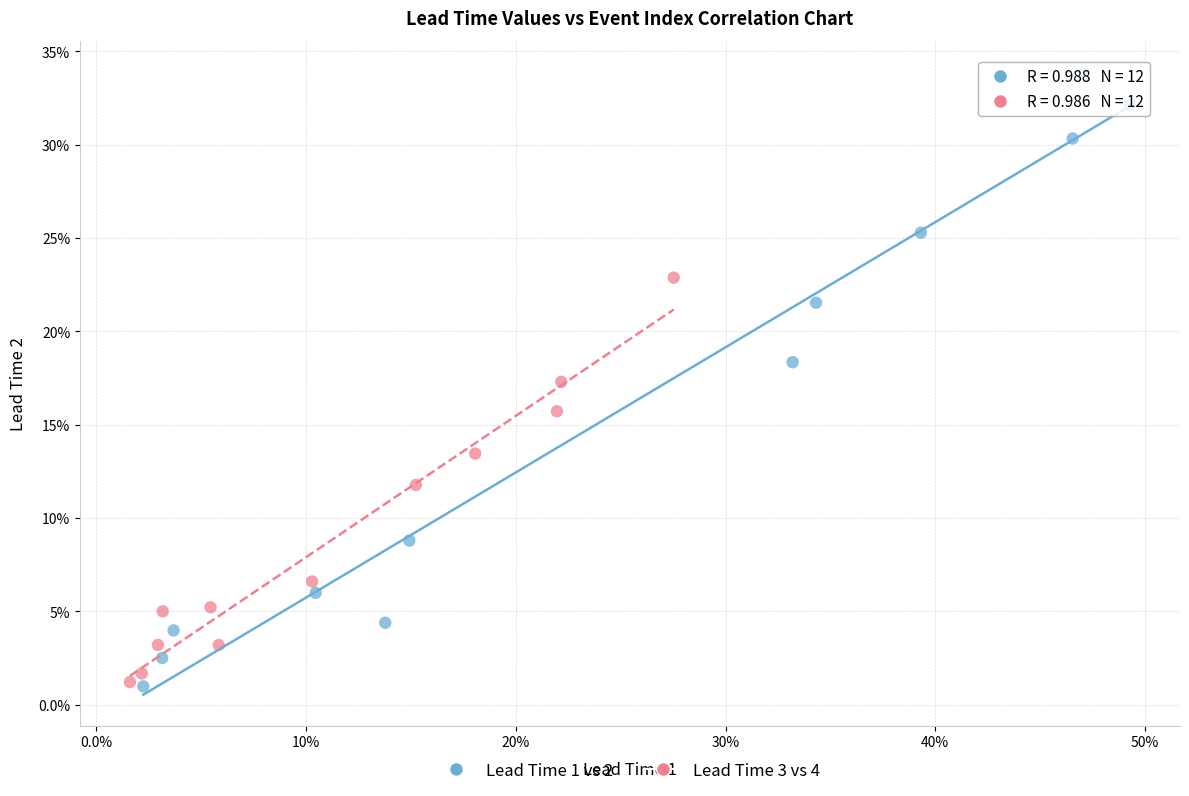

What are all the series names shown in the legend?

Lead Time 1 vs 2, Lead Time 3 vs 4